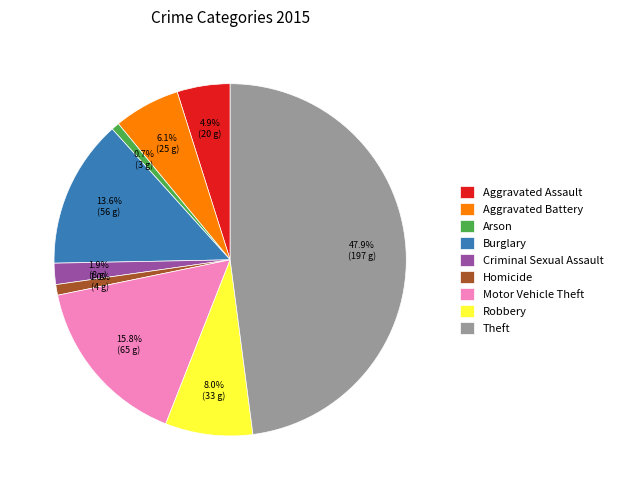

How much of the chart is everything except Burglary?

86.4%